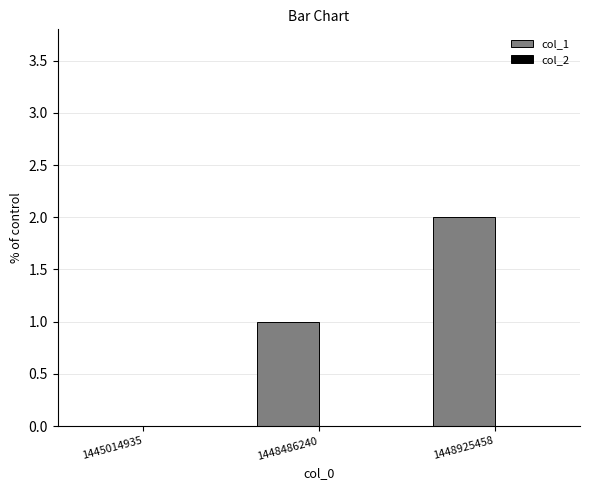

What is the sum of the values at 1448925458 and 1448486240?

3